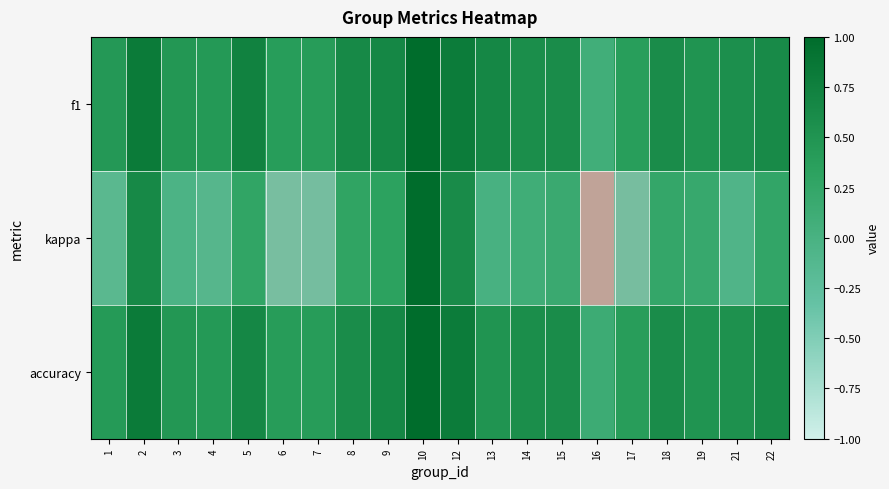

What is the sum of the kappa values at 6 and 18?

0.2